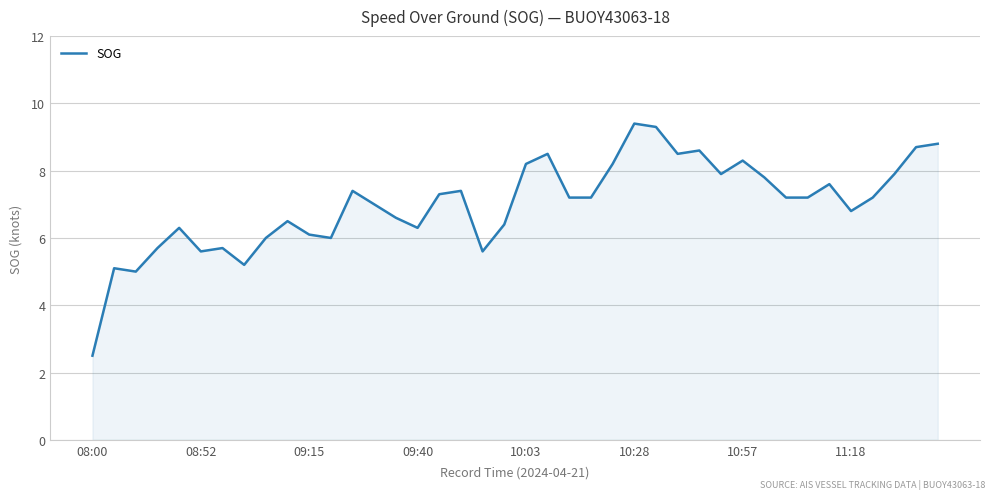

What is the difference between the second highest and minimum values?

6.8